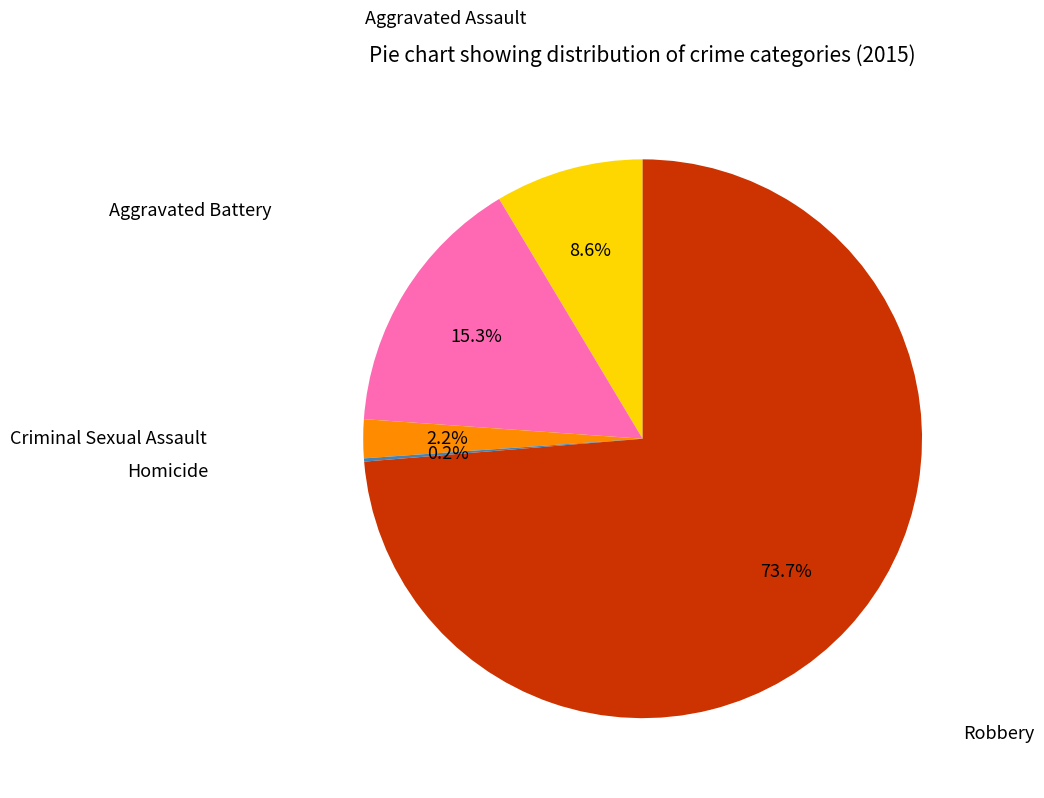

Does any single category account for the majority?

Yes